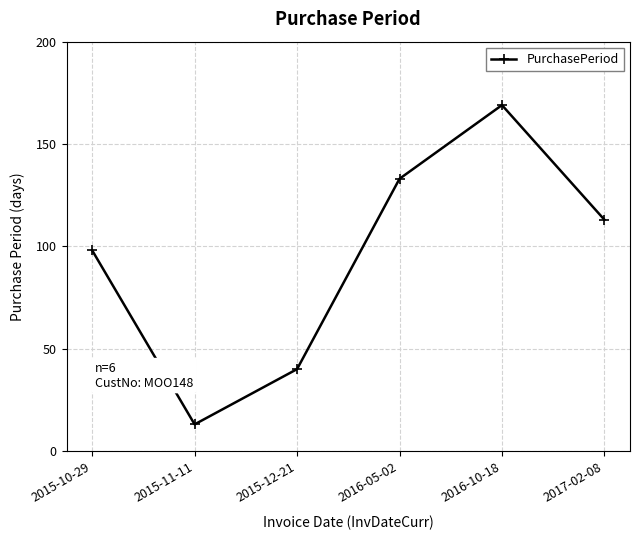

At which category does the chart reach its peak across all series?

2016-10-18